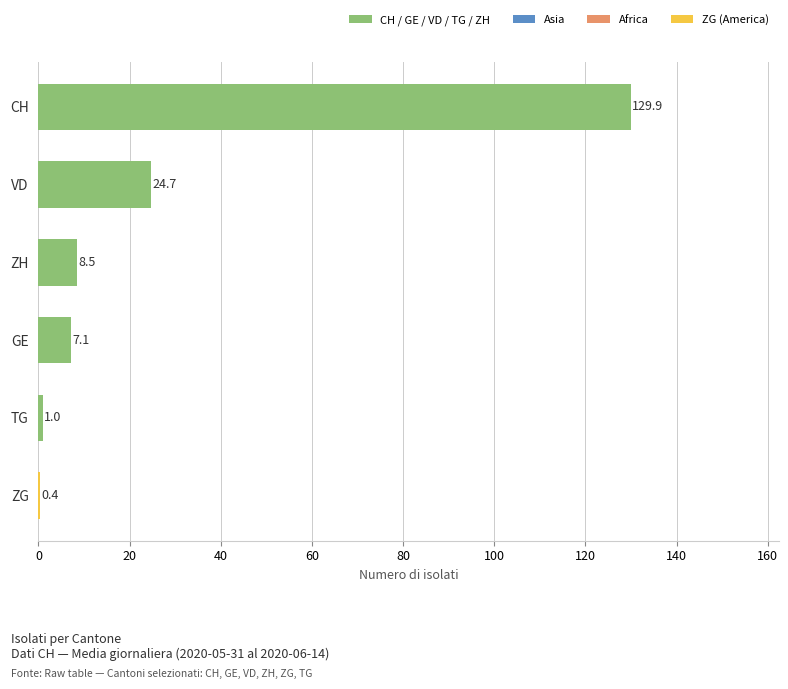

What is the sum of all values?

171.6